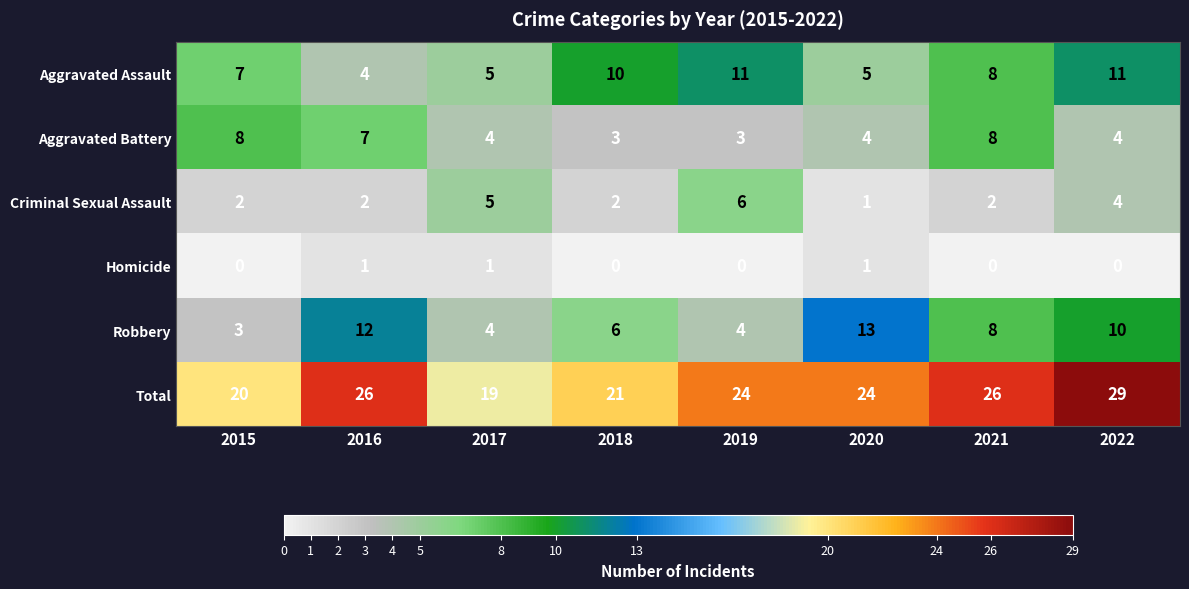

Which category has the highest value across all series?

2022